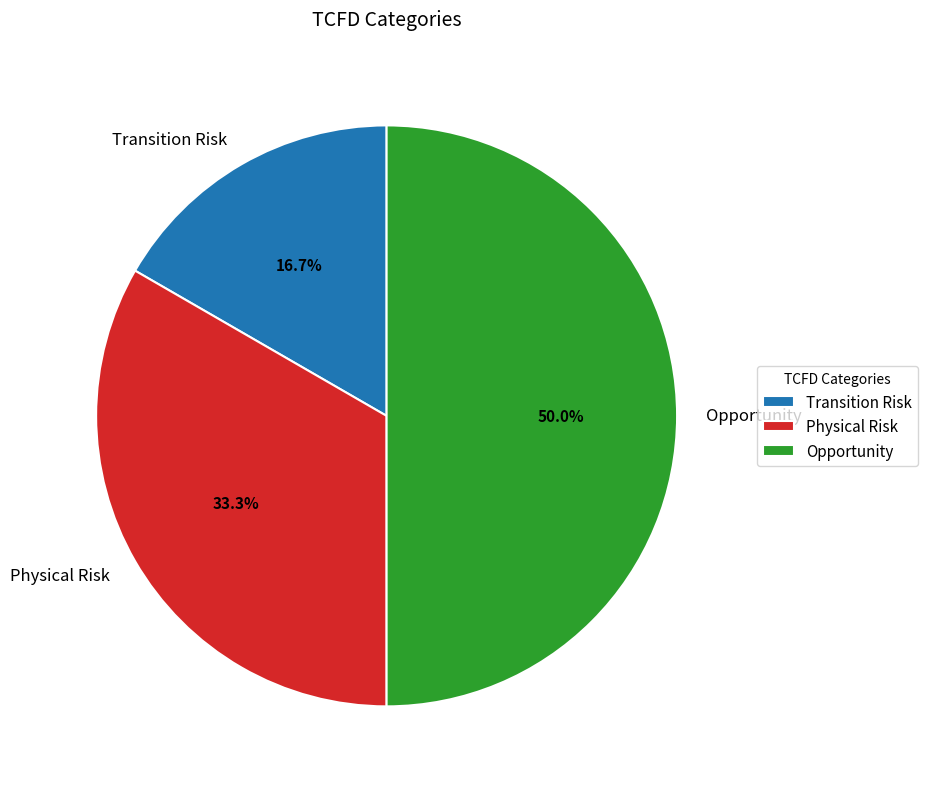

Does Physical Risk account for over 50% of the chart?

No